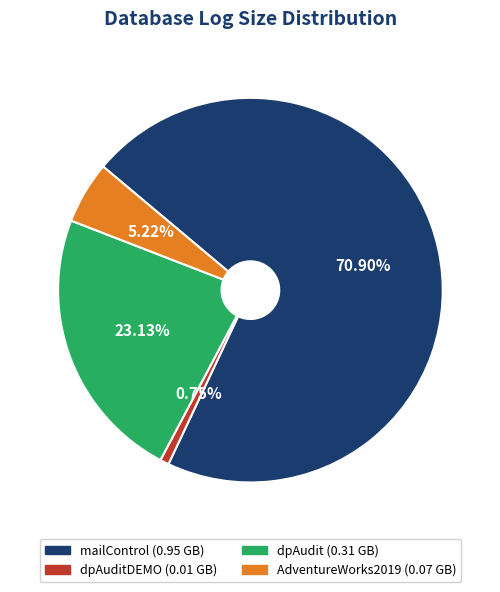

Is there any slice that represents more than half of the pie?

Yes